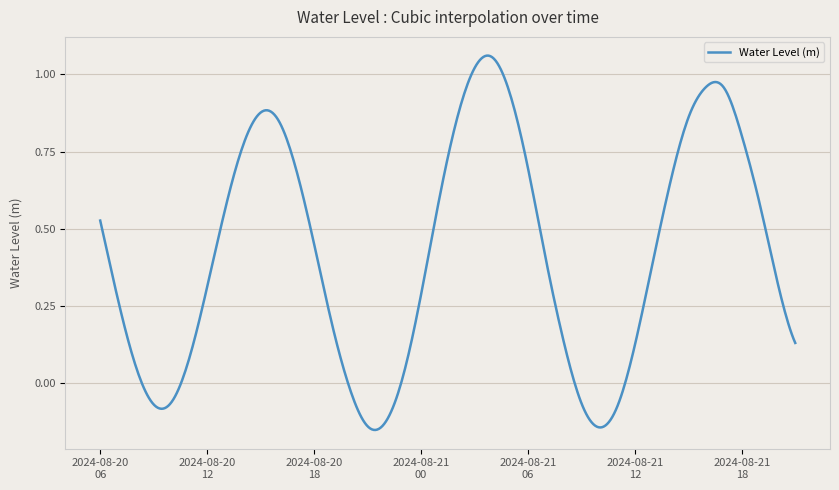

Reading right to left, list all the values displayed in this chart.

2024-08-21 21:00=0.1	2024-08-21 20:00=0.3	2024-08-21 19:00=0.6	2024-08-21 18:00=0.8	2024-08-21 17:00=1.0	2024-08-21 16:00=1.0	2024-08-21 15:00=0.9	2024-08-21 14:00=0.7	2024-08-21 13:00=0.4	2024-08-21 12:00=0.1	2024-08-21 11:00=-0.1	2024-08-21 10:00=-0.1	2024-08-21 09:00=-0.1	2024-08-21 08:00=0.1	2024-08-21 07:00=0.4	2024-08-21 06:00=0.7	2024-08-21 05:00=0.9	2024-08-21 04:00=1.1	2024-08-21 03:00=1.0	2024-08-21 02:00=0.9	2024-08-21 01:00=0.6	2024-08-21 00:00=0.3	2024-08-20 23:00=0.0	2024-08-20 22:00=-0.1	2024-08-20 21:00=-0.1	2024-08-20 20:00=-0.0	2024-08-20 19:00=0.2	2024-08-20 18:00=0.5	2024-08-20 17:00=0.7	2024-08-20 16:00=0.9	2024-08-20 15:00=0.9	2024-08-20 14:00=0.8	2024-08-20 13:00=0.6	2024-08-20 12:00=0.3	2024-08-20 11:00=0.1	2024-08-20 10:00=-0.1	2024-08-20 09:00=-0.1	2024-08-20 08:00=0.1	2024-08-20 07:00=0.3	2024-08-20 06:00=0.5